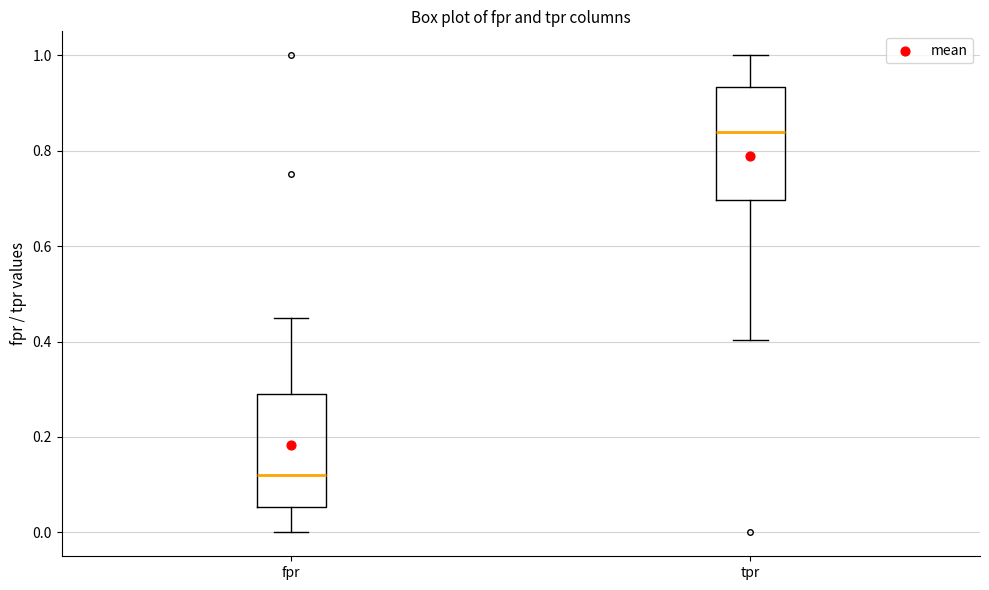

Where does the median line of the box for tpr sit on the y-axis? The values are not printed on the chart, so give them approximately, as read against the axis.

0.84